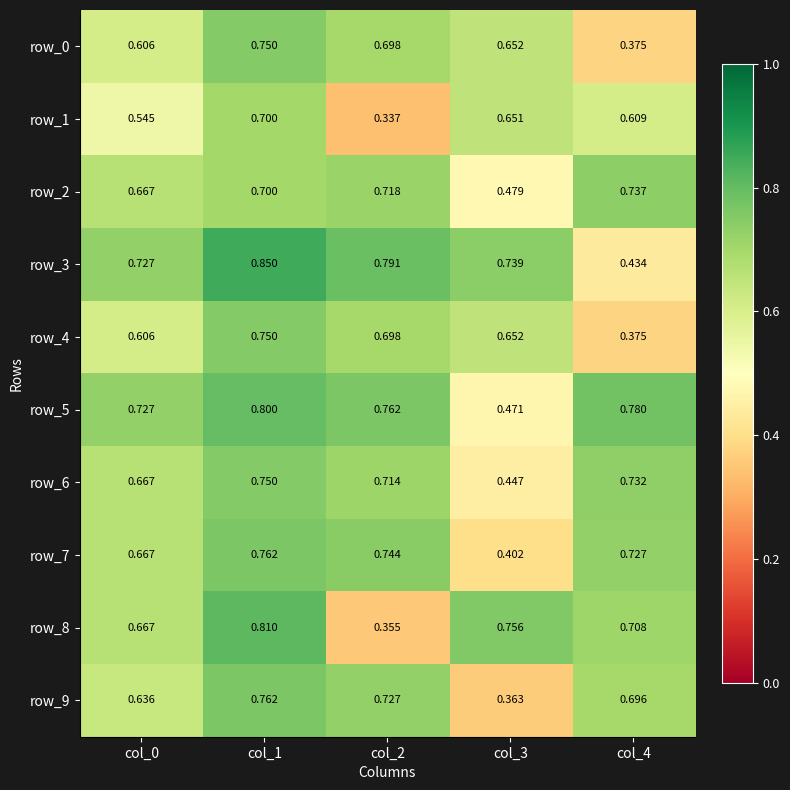

What is the minimum value shown in the chart?

0.3